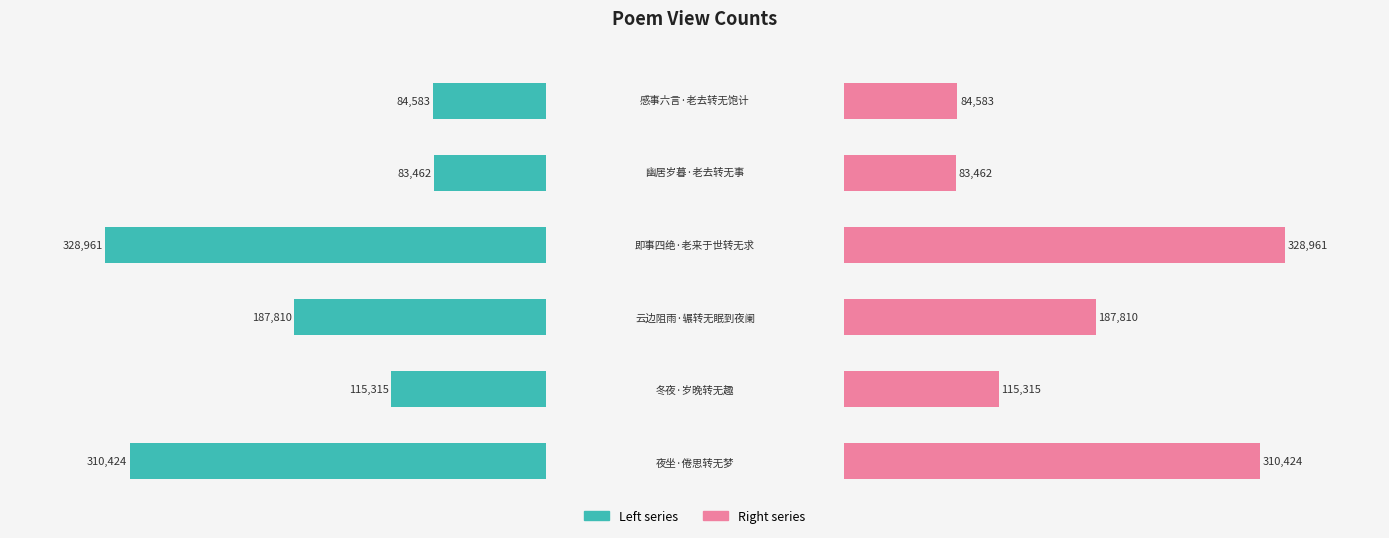

Reading right to left, list all the values displayed in this chart.

col_0 (left): 5=84583	4=83462	3=328961	2=187810	1=115315	0=310424
col_0 (right): 5=84583	4=83462	3=328961	2=187810	1=115315	0=310424